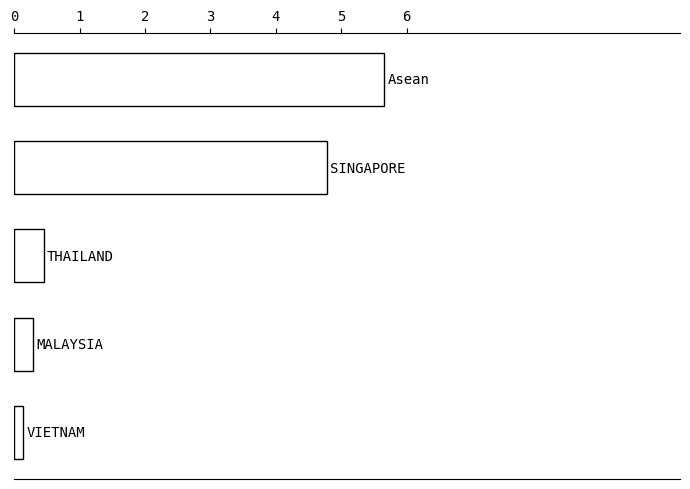

What is the maximum value shown in the chart?

5.7